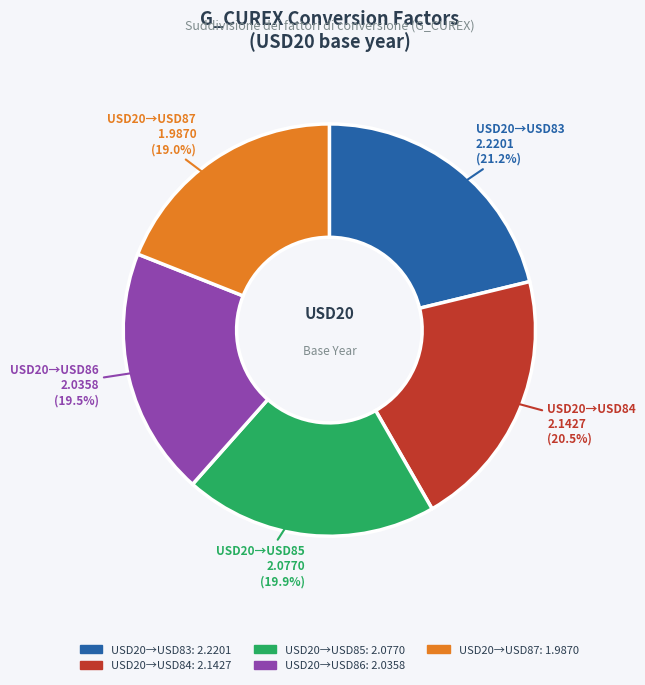

Does any single category account for the majority?

No